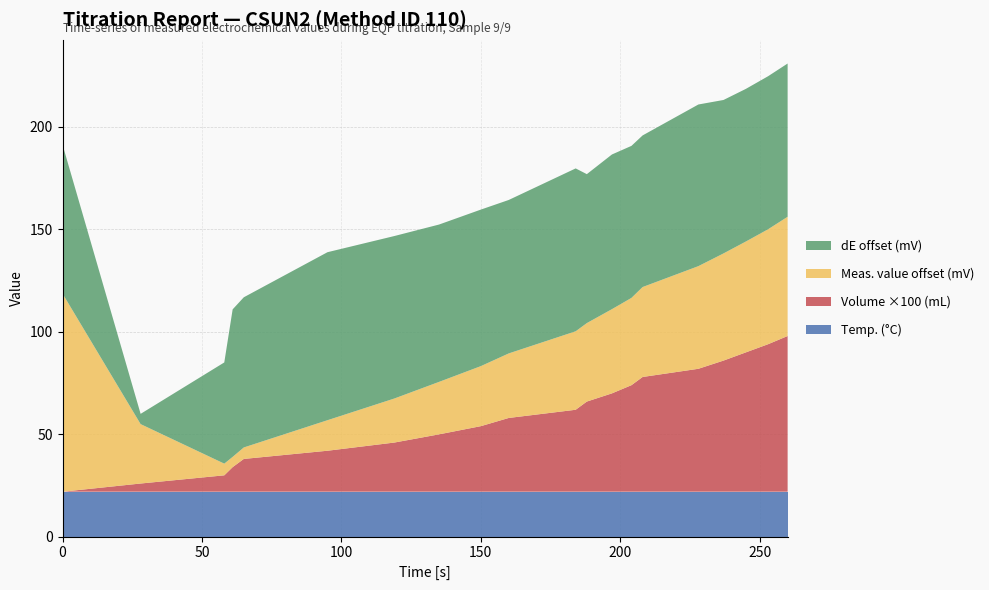

Reading right to left, list all the values displayed in this chart.

Temp. (°C): 260=21.9	253=21.9	245=21.9	237=21.9	228=21.9	208=21.9	204=21.9	197=21.9	188=21.9	184=21.9	160=21.9	150=21.9	135=21.9	119=21.9	95=21.9	65=21.9	61=21.9	58=21.9	28=21.9	0=21.9
Volume (mL): 260=0.8	253=0.7	245=0.7	237=0.6	228=0.6	208=0.6	204=0.5	197=0.5	188=0.4	184=0.4	160=0.4	150=0.3	135=0.3	119=0.2	95=0.2	65=0.2	61=0.1	58=0.1	28=0.0	0=0.0
Meas. value (mV): 260=19.4	253=17.3	245=15.3	237=13.5	228=11.3	208=5.1	204=3.8	197=2.3	188=-0.5	184=-0.5	160=-7.3	150=-9.5	135=-13.2	119=-17.3	95=-23.9	65=-33.2	61=-33.8	58=-33.1	28=-9.8	0=57.9
dE (mV): 260=2.1	253=2.0	245=1.8	237=2.2	228=6.2	208=1.3	204=1.5	197=2.8	188=0.0	184=6.8	160=2.2	150=3.7	135=4.1	119=6.6	95=9.3	65=0.6	61=-0.7	58=-23.3	28=-67.7	0=0.0